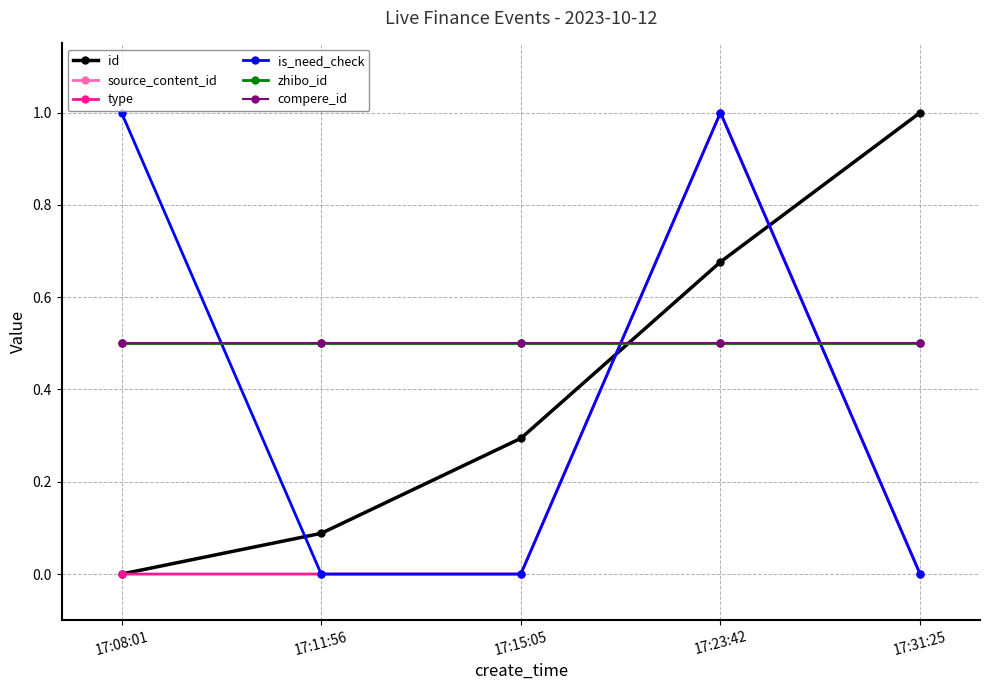

What is the greatest value displayed?

1.0